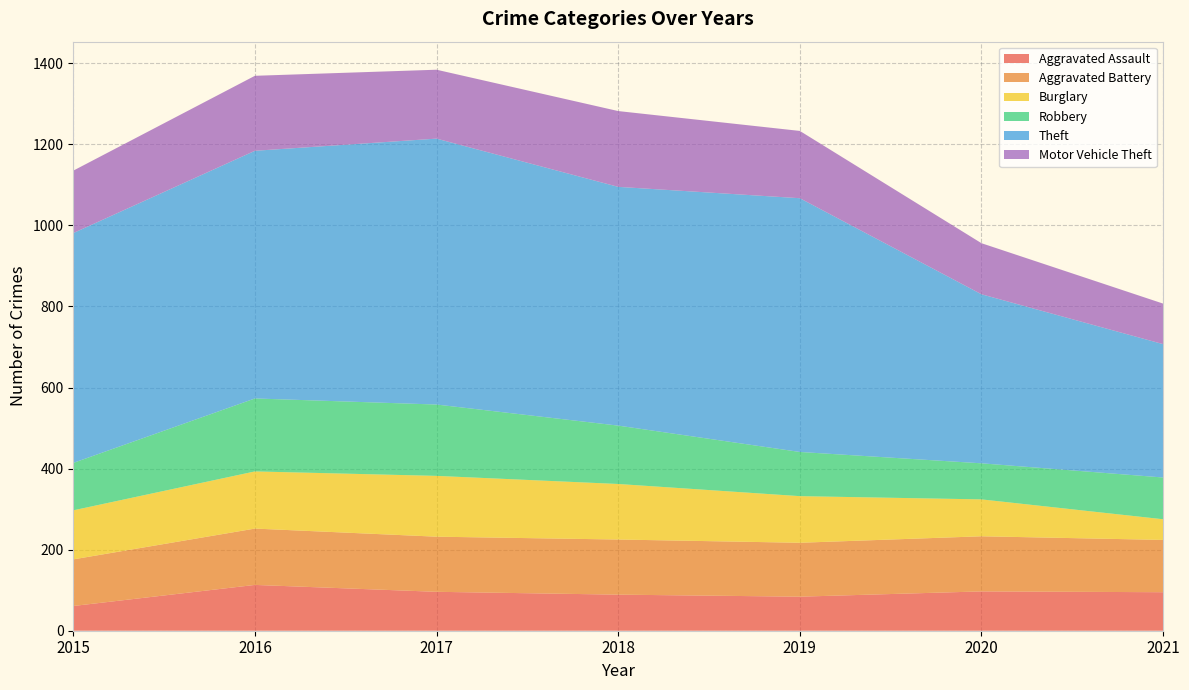

Reading left to right, transcribe all the data shown in this chart.

Aggravated Assault: 2015=61	2016=113	2017=96	2018=89	2019=84	2020=97	2021=95
Aggravated Battery: 2015=115	2016=139	2017=136	2018=136	2019=133	2020=136	2021=129
Burglary: 2015=121	2016=141	2017=150	2018=137	2019=115	2020=91	2021=51
Robbery: 2015=117	2016=180	2017=176	2018=144	2019=109	2020=89	2021=103
Theft: 2015=567	2016=611	2017=656	2018=589	2019=626	2020=417	2021=329
Motor Vehicle Theft: 2015=154	2016=185	2017=170	2018=187	2019=166	2020=126	2021=100